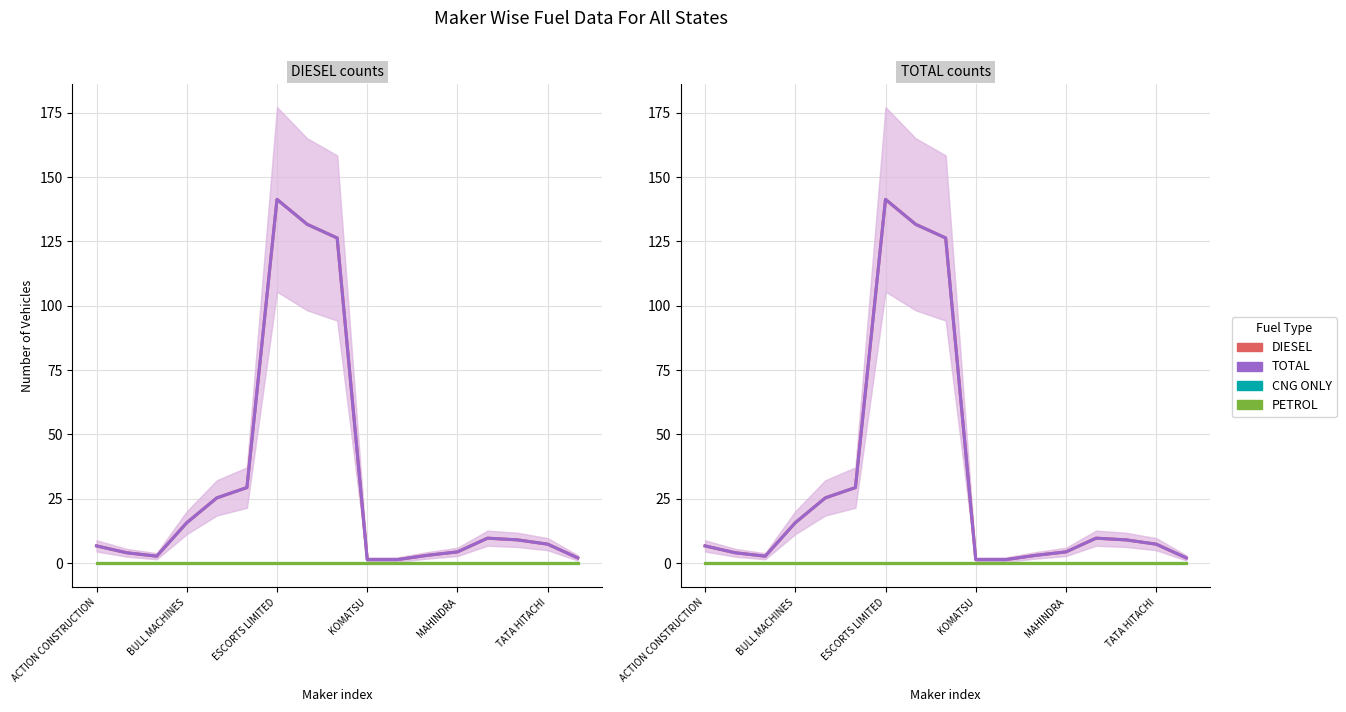

Which category has the lowest value across all series?

ACTION CONSTRUCTION